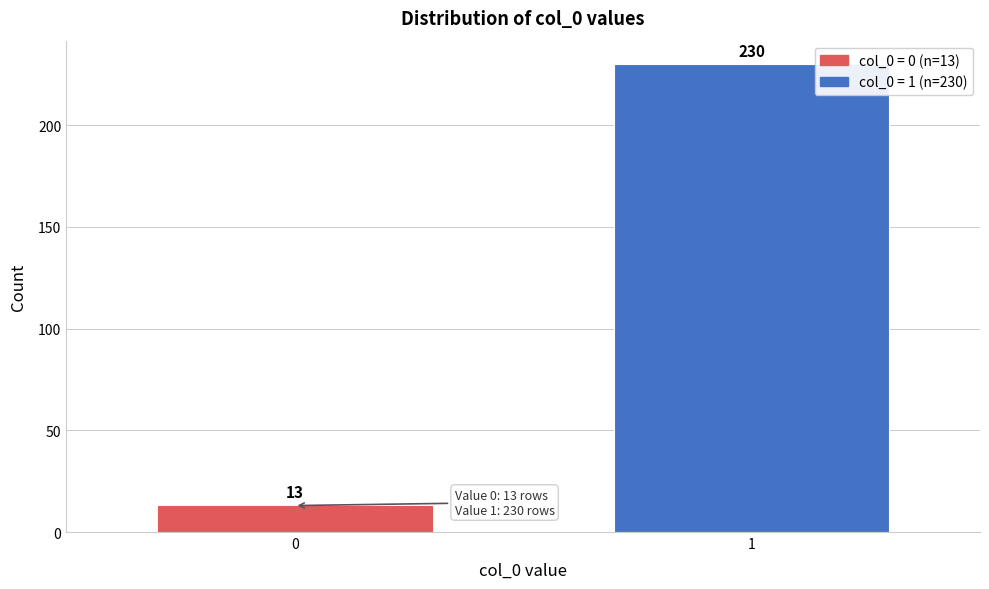

Reading left to right, list all the values displayed in this chart.

13	230